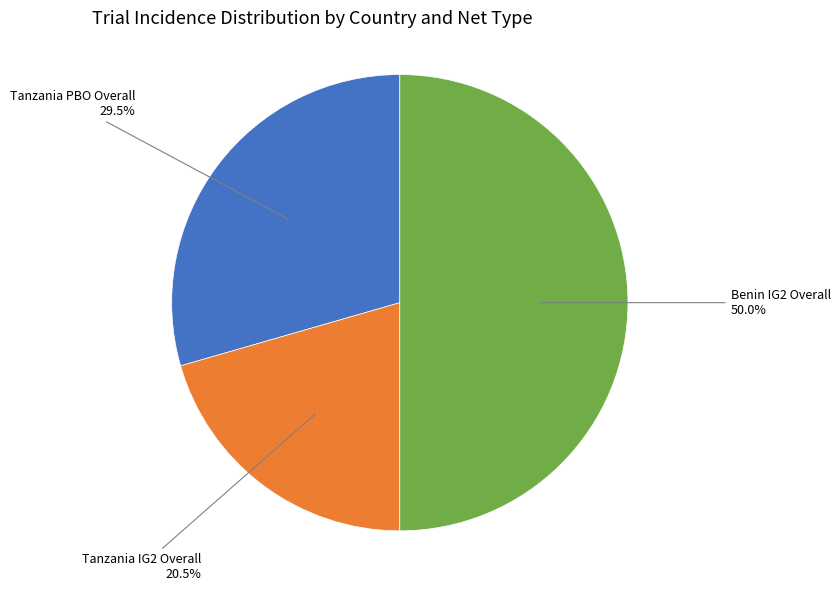

Between Tanzania PBO Overall and Tanzania IG2 Overall, which is larger?

Tanzania PBO Overall